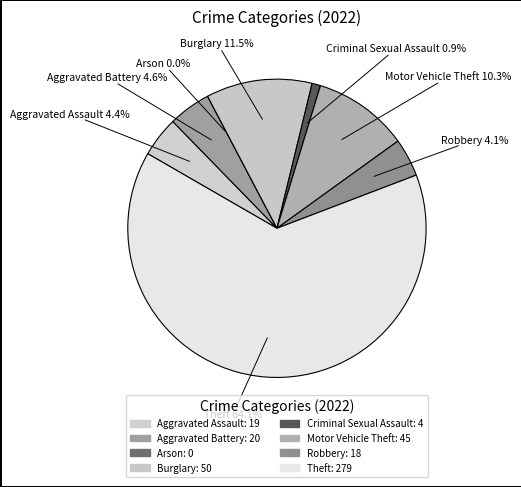

What is the largest slice in the pie chart?

Theft